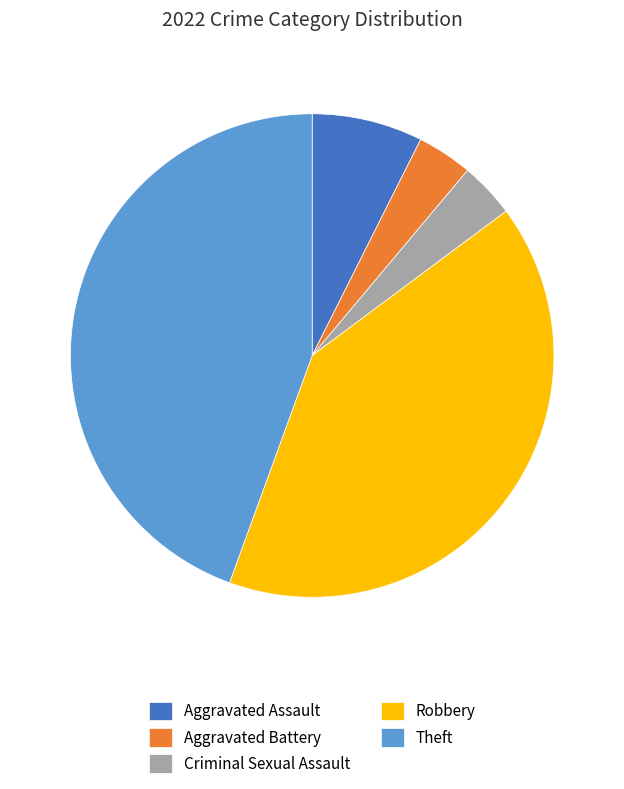

True or false: Aggravated Battery accounts for 4% of the total.

True